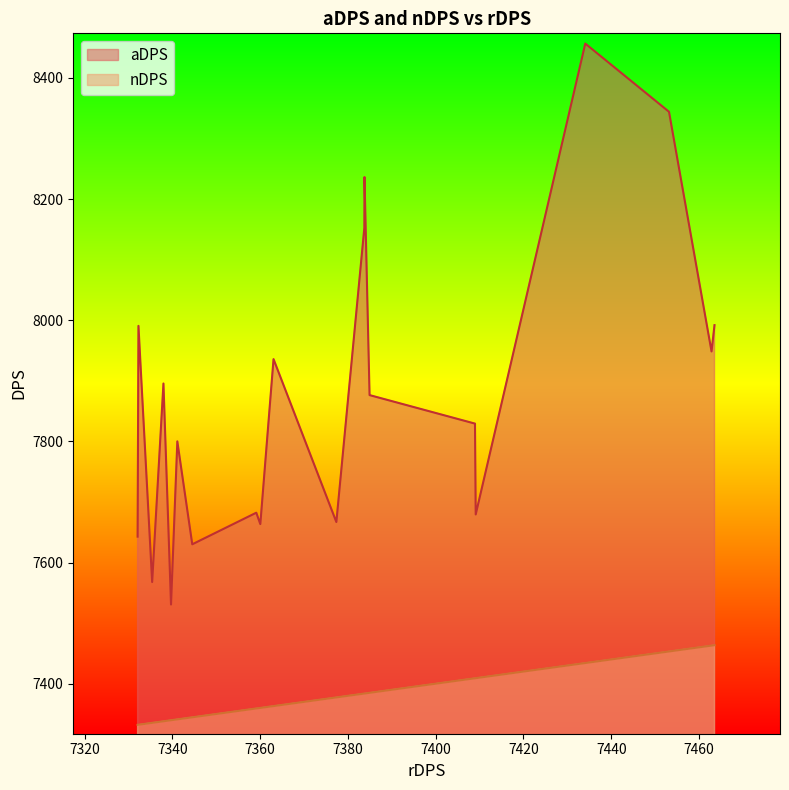

In aDPS, how many points are lower than both neighbors (excluding endpoints)?

7